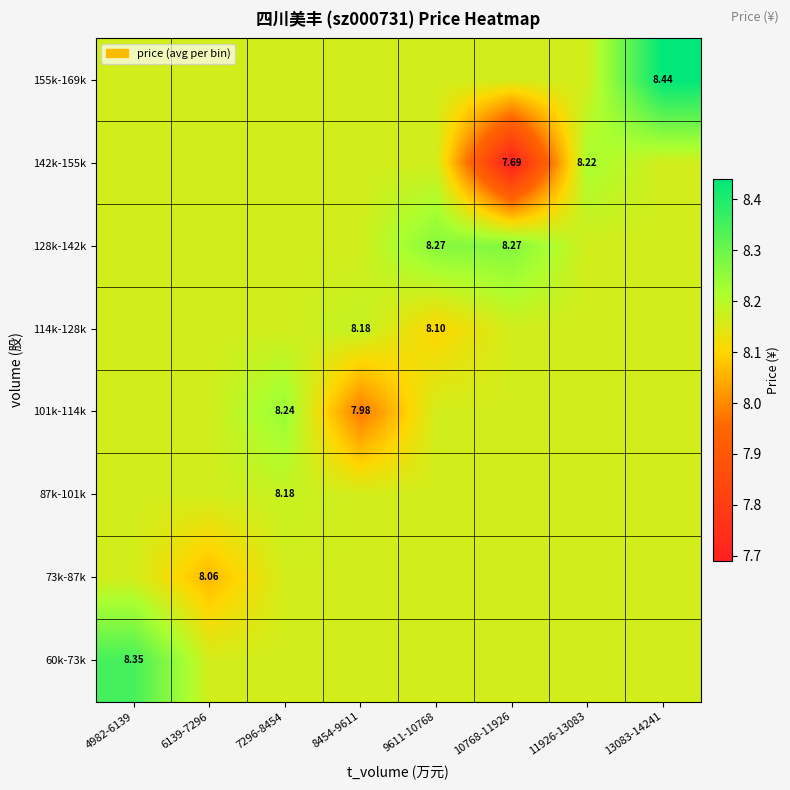

What is the maximum value for 73k-87k?

8.2